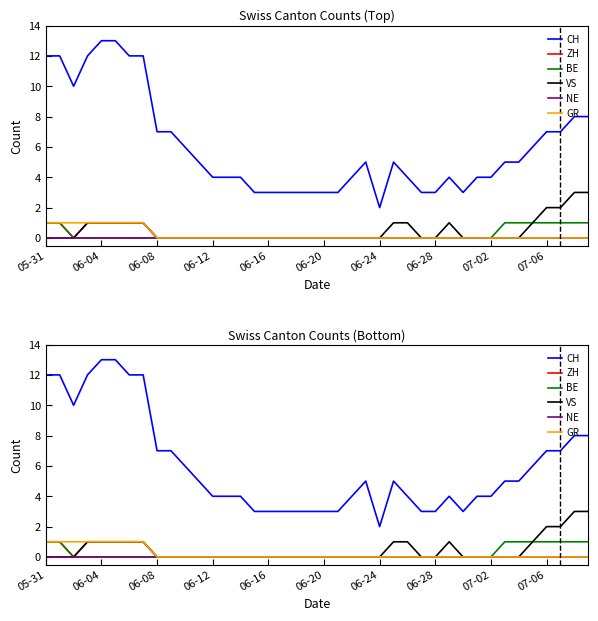

What position from the right is 23?

17